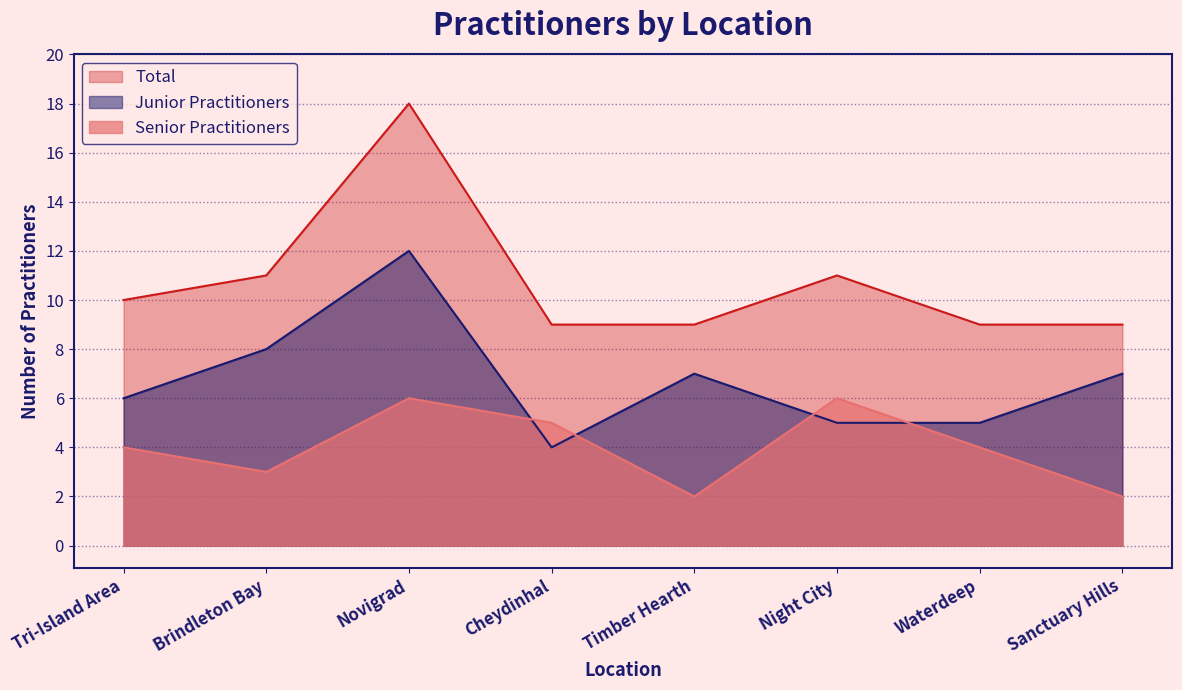

Rank the series by their maximum value, from lowest to highest.

Senior Practitioners, Junior Practitioners, Total